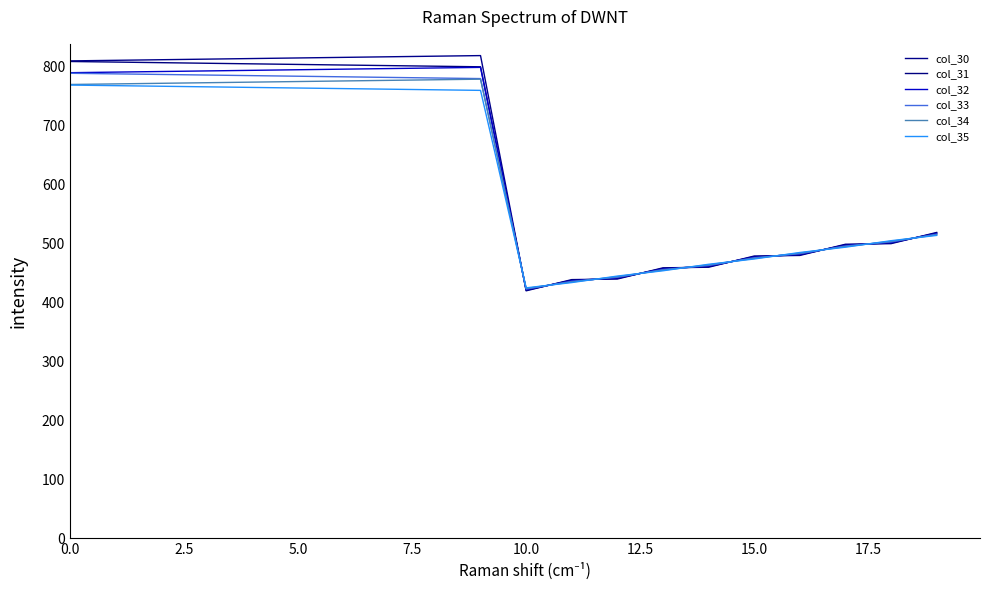

How many lines are shown in the chart?

6